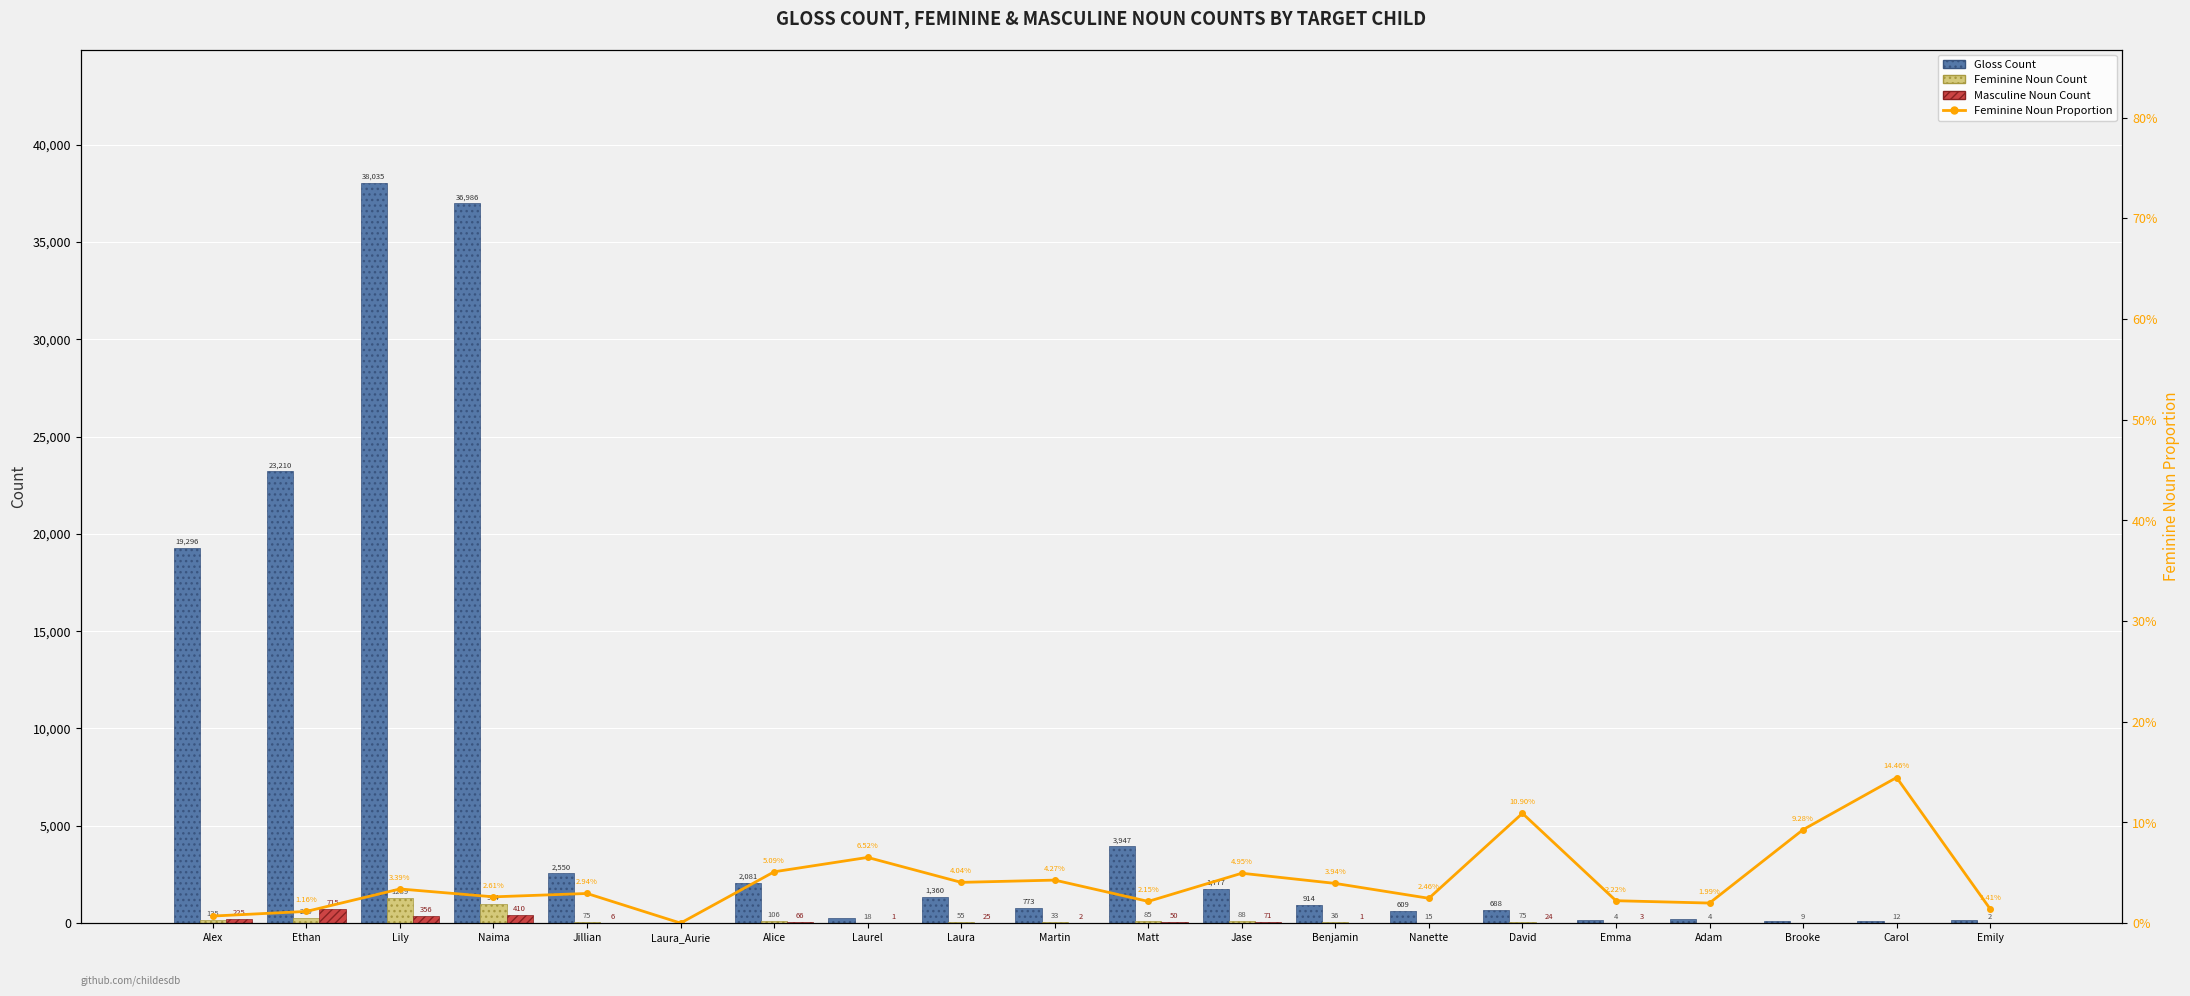

Count the number of categories in the chart.

20